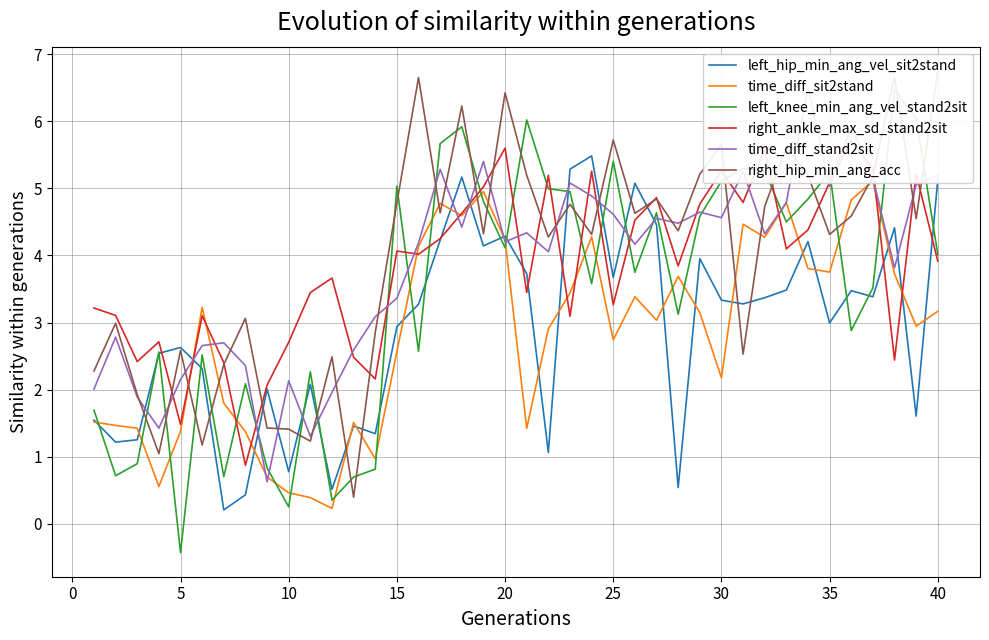

Reading right to left, what are all the values shown in this chart?

left_hip_min_ang_vel_sit2stand: 5.1	1.6	4.4	3.4	3.5	3.0	4.2	3.5	3.4	3.3	3.3	4.0	0.5	4.5	5.1	3.7	5.5	5.3	1.1	3.7	4.3	4.1	5.2	4.2	3.3	2.9	1.3	1.5	0.5	2.1	0.8	2.0	0.4	0.2	2.3	2.6	2.5	1.3	1.2	1.5
time_diff_sit2stand: 3.2	2.9	3.7	5.1	4.8	3.8	3.8	4.8	4.3	4.5	2.2	3.1	3.7	3.0	3.4	2.7	4.3	3.4	2.9	1.4	4.2	5.0	4.6	4.8	4.1	2.6	1.0	1.5	0.2	0.4	0.5	0.7	1.4	1.8	3.2	1.4	0.6	1.4	1.5	1.5
left_knee_min_ang_vel_stand2sit: 4.0	6.0	6.5	3.5	2.9	5.2	4.8	4.5	5.3	5.3	5.1	4.6	3.1	4.6	3.7	5.4	3.6	5.0	5.0	6.0	4.1	4.8	5.9	5.7	2.6	5.0	0.8	0.7	0.4	2.3	0.3	0.8	2.1	0.7	2.5	-0.4	2.6	0.9	0.7	1.7
right_ankle_max_sd_stand2sit: 3.9	5.2	2.4	5.3	5.7	5.1	4.4	4.1	5.6	4.8	5.3	4.8	3.8	4.9	4.5	3.3	5.3	3.1	5.2	3.4	5.6	5.0	4.6	4.3	4.0	4.1	2.2	2.5	3.7	3.4	2.7	2.1	0.9	2.4	3.1	1.5	2.7	2.4	3.1	3.2
time_diff_stand2sit: 5.2	5.1	3.8	5.2	5.9	5.0	6.5	4.8	4.3	5.3	4.6	4.6	4.5	4.6	4.2	4.6	4.9	5.1	4.1	4.3	4.2	5.4	4.4	5.3	4.2	3.4	3.1	2.6	2.0	1.3	2.1	0.6	2.4	2.7	2.7	2.1	1.4	1.9	2.8	2.0
right_hip_min_ang_acc: 6.8	4.5	6.7	5.2	4.6	4.3	5.2	5.6	4.7	2.5	5.7	5.2	4.4	4.8	4.6	5.7	4.3	4.8	4.3	5.2	6.4	4.3	6.2	4.6	6.7	4.8	2.9	0.4	2.5	1.2	1.4	1.4	3.1	2.4	1.2	2.6	1.0	1.9	3.0	2.3